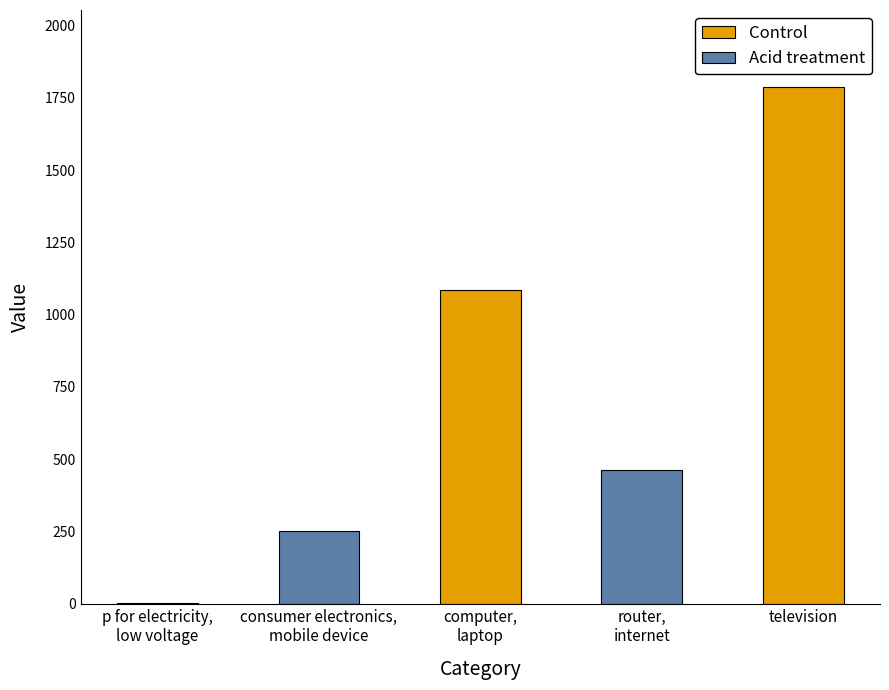

What is the difference between the maximum and minimum values?

1785.6